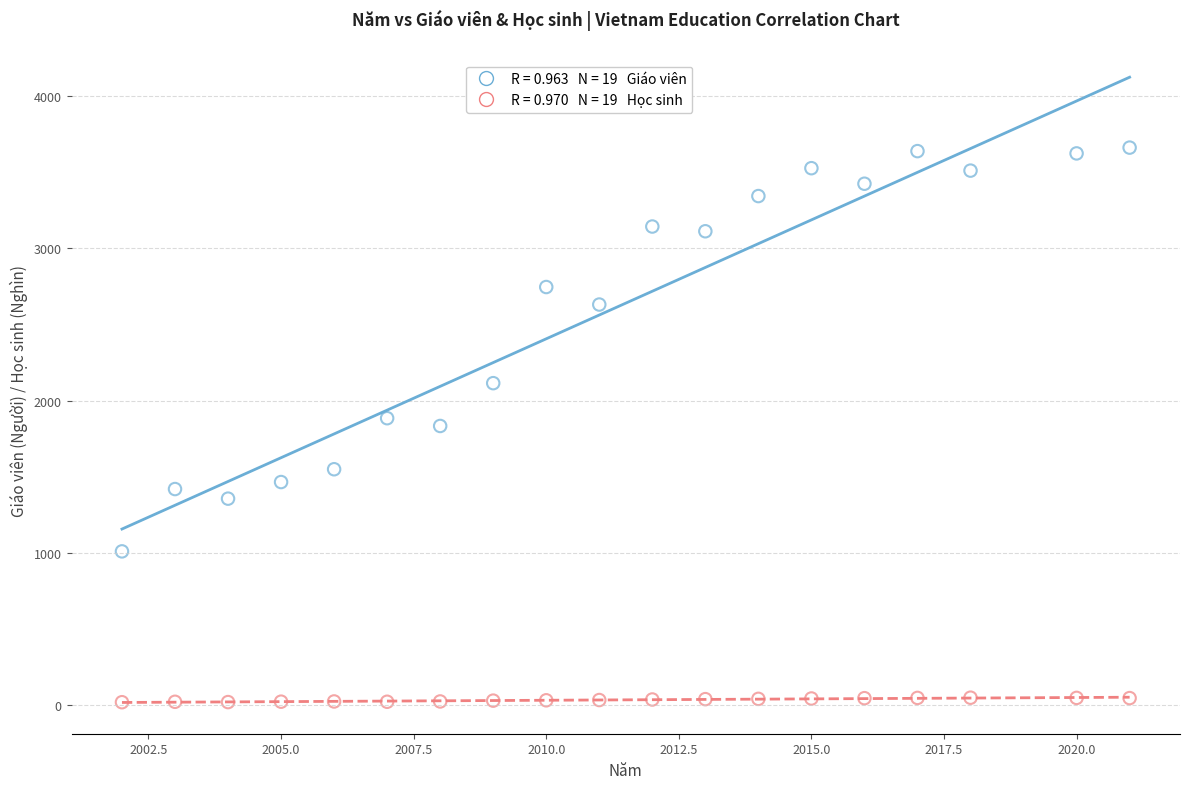

Across all data points, what is the range of Y values (max minus min)?

3640.1